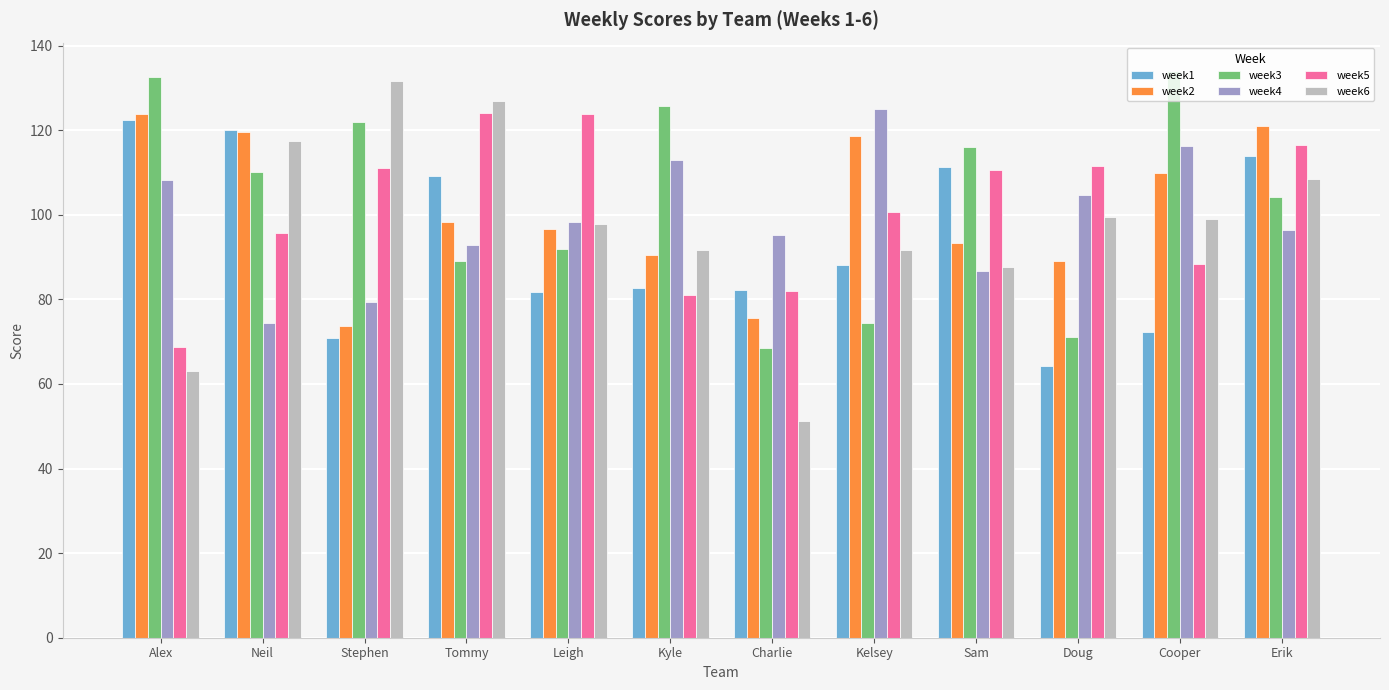

Which series has the largest total across all categories?

week3